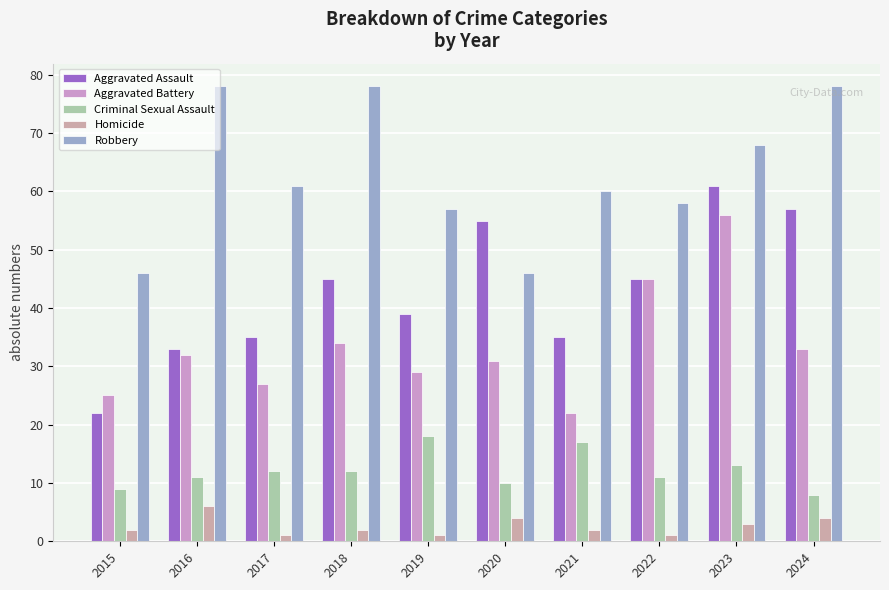

What is the difference between the highest and lowest values at 2023?

65